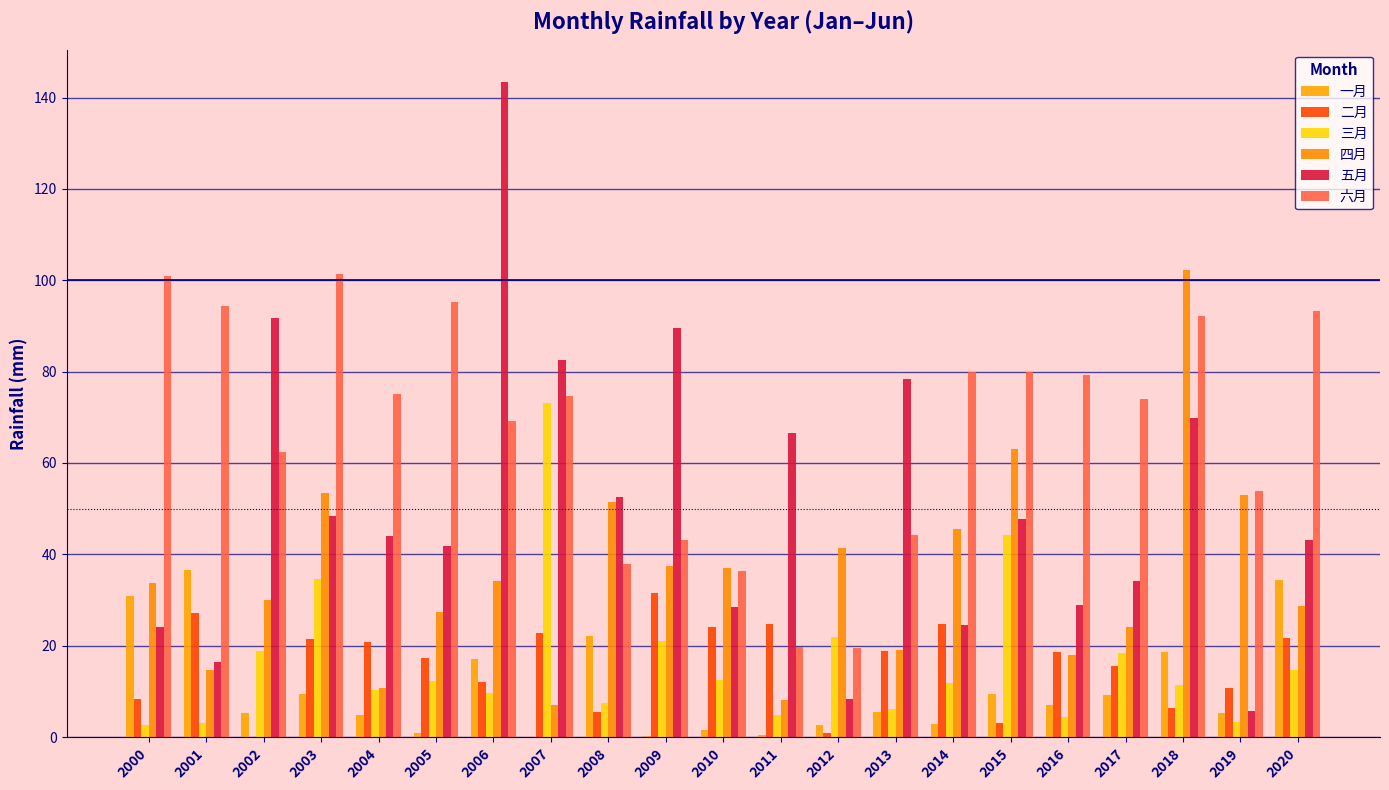

True or false: 四月 has a value of 53.1 at 2019.

True